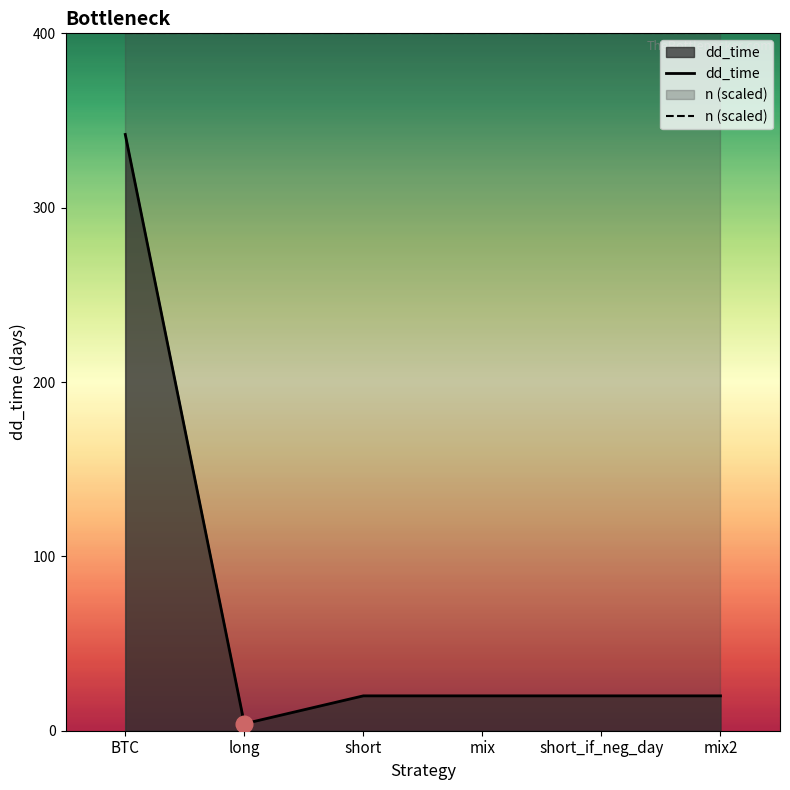

True or false: the data shows 20 at mix.

True